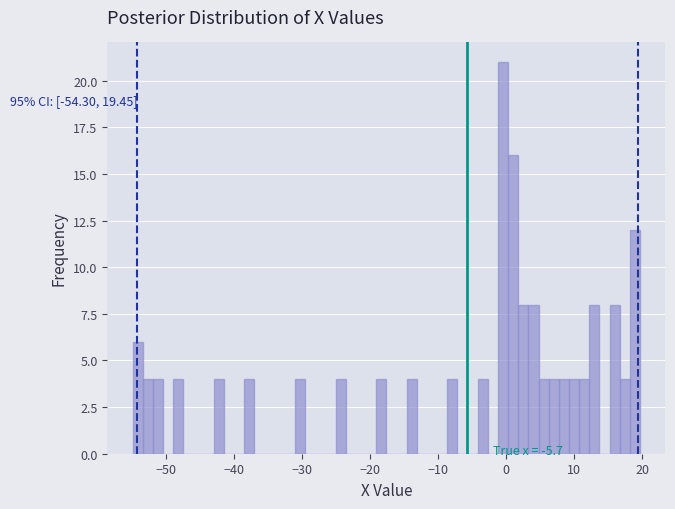

Read against the x-axis, roughly where is the centre of the tallest bar?

0